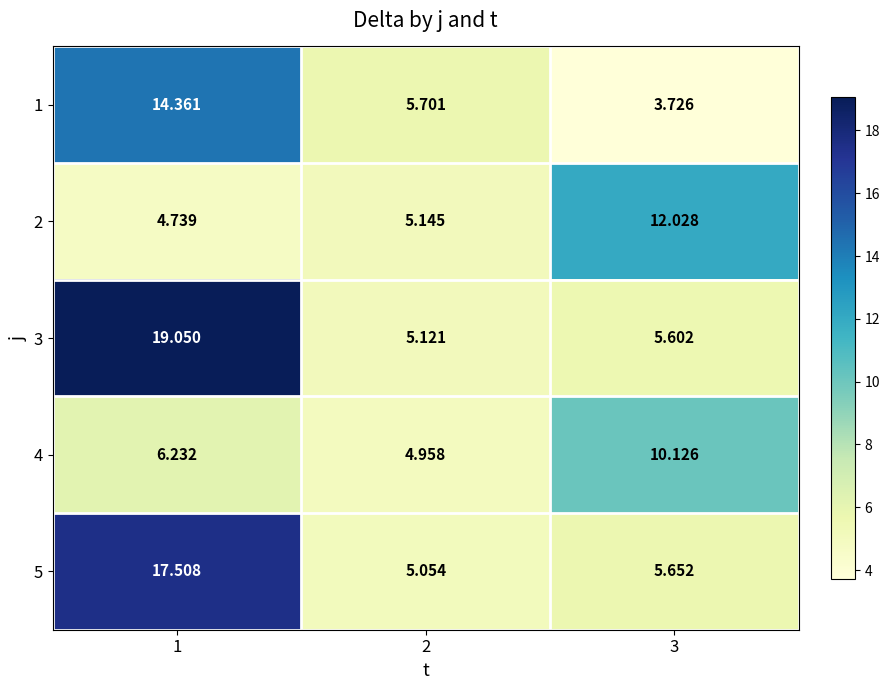

Is the value of 4 at 3 greater than the value of 5 at 1?

No